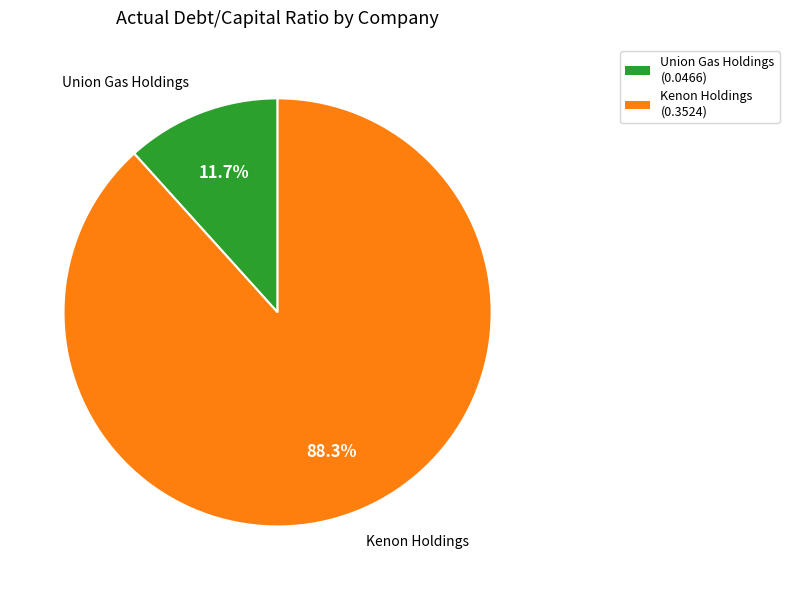

Does any single category account for the majority?

Yes